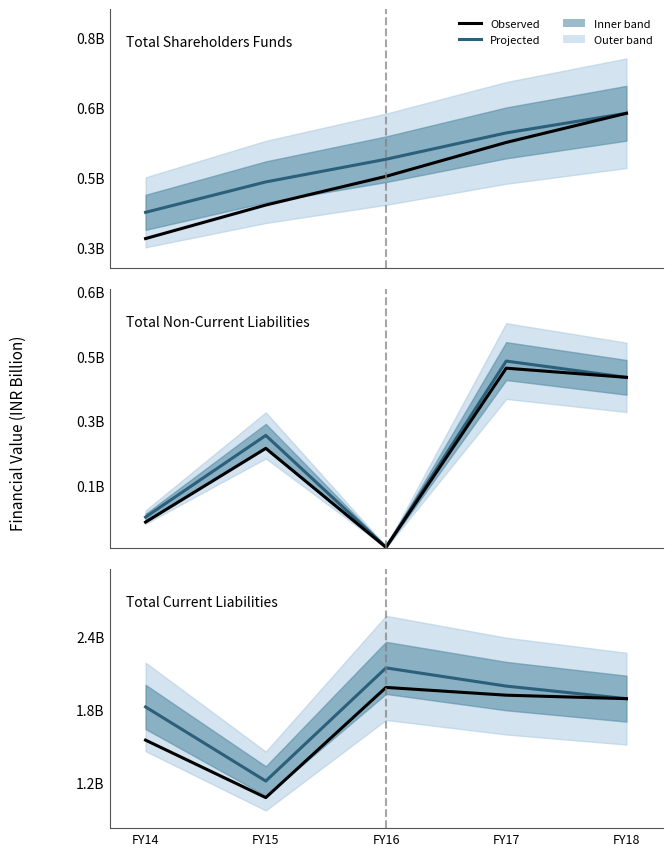

Where is the first local minimum for Observed?

FY15